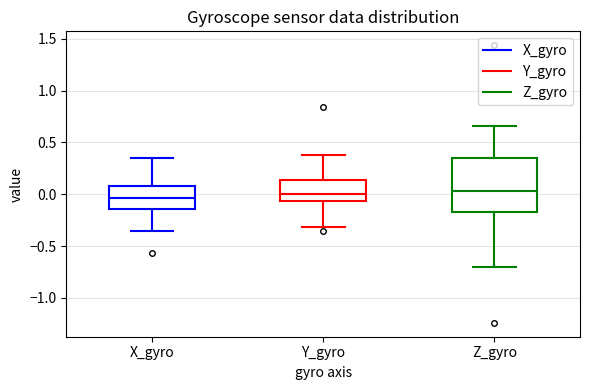

Comparing the boxes themselves (not the whiskers), which one is the tallest?

Z_gyro